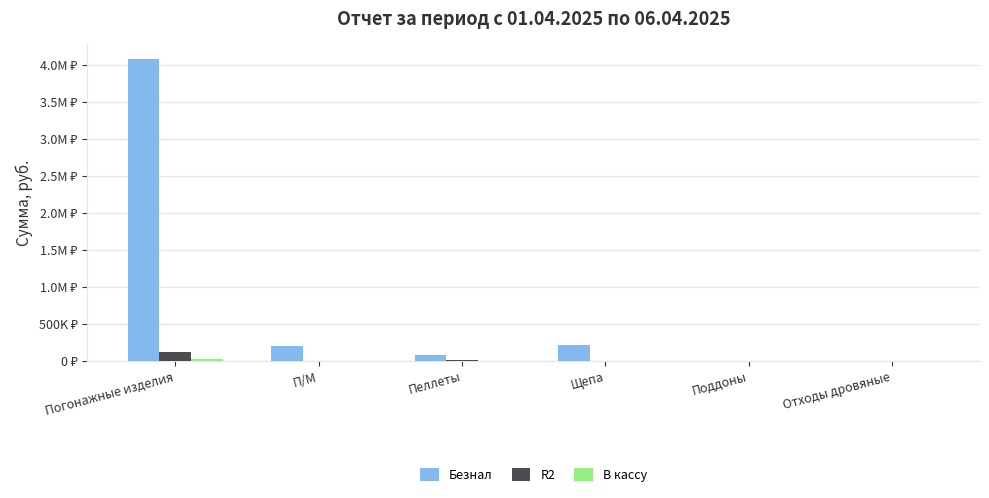

Are the bars grouped side by side (vs. stacked)?

Yes